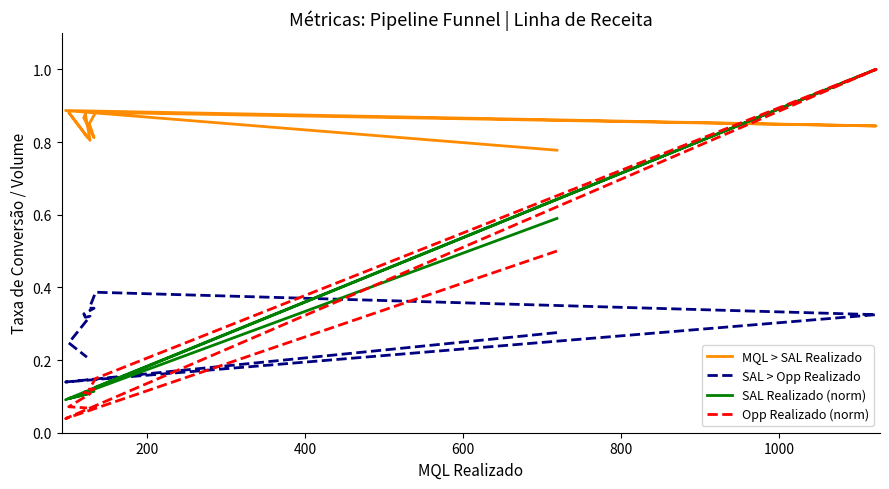

True or false: Opp Realizado (norm) has a value of 0.2 at 8.

False